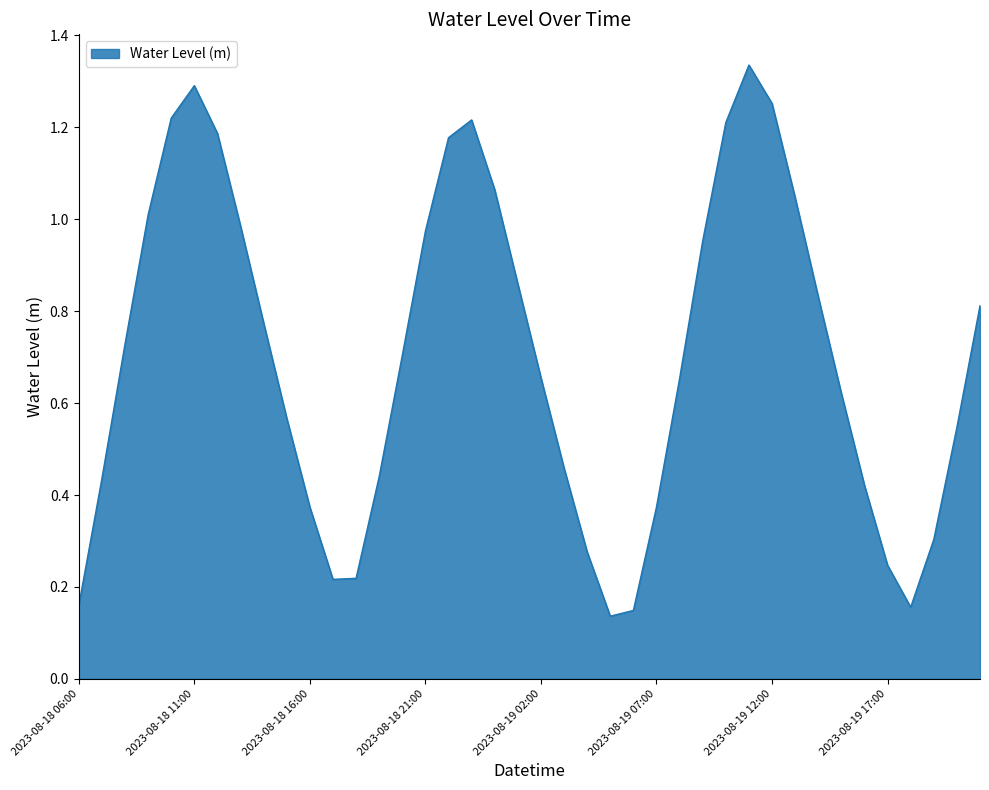

Is this an area chart (filled region under the line)?

Yes